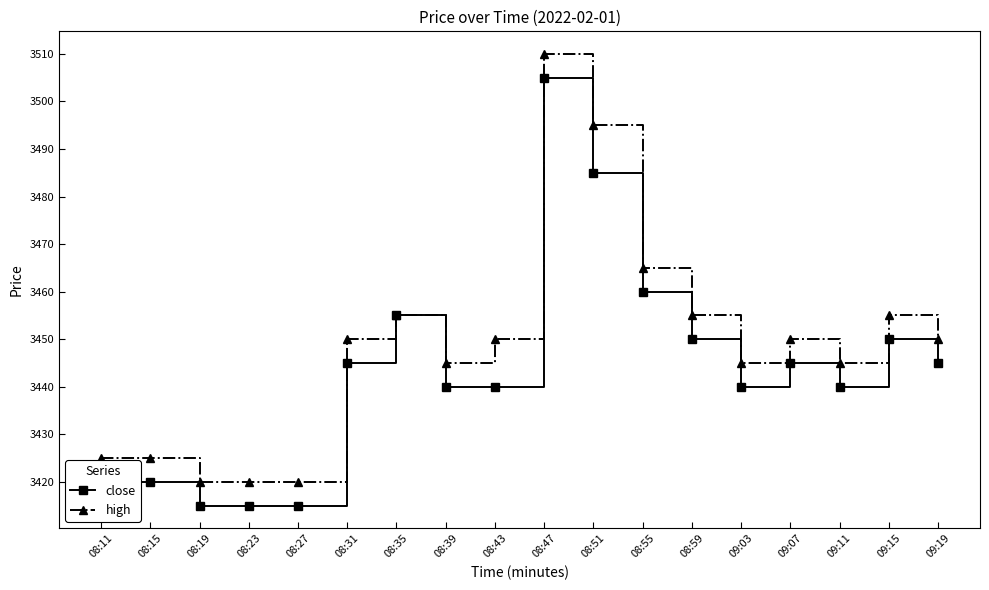

Read the high value at 09:07, to the nearest 5.

3450